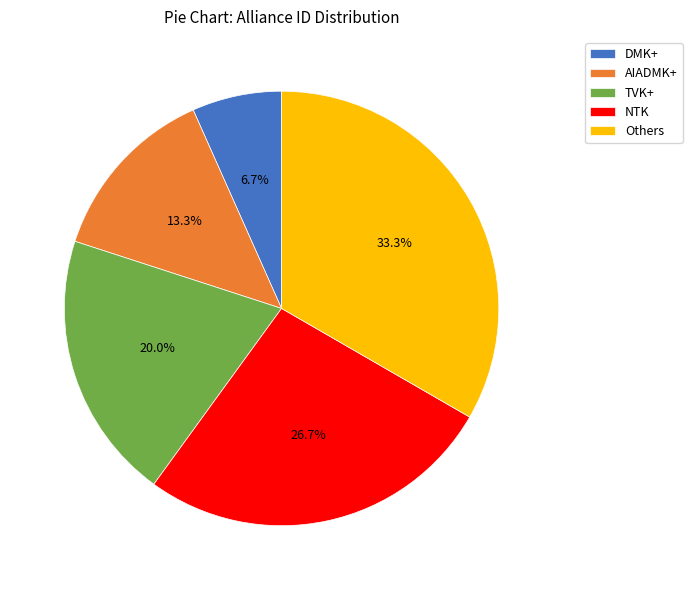

Do TVK+ and NTK together represent more than half of the pie?

No